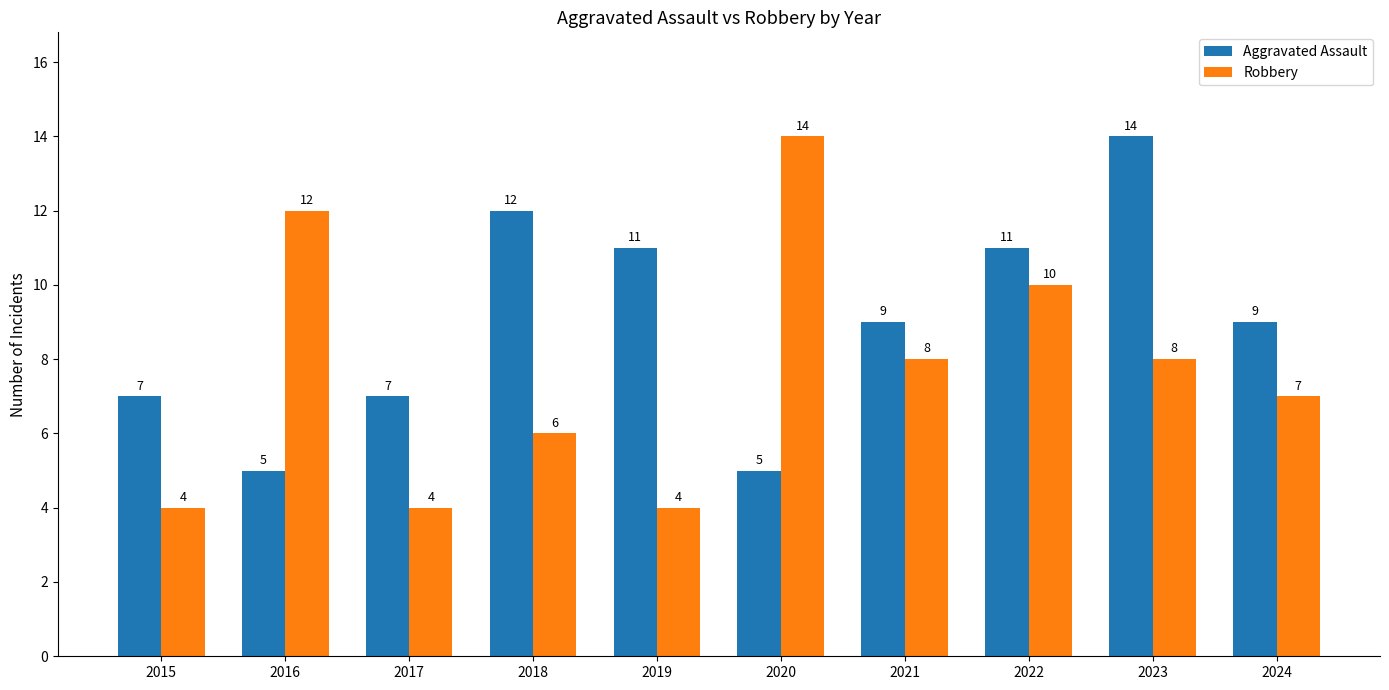

List the series in order of their overall mean, lowest first.

Robbery, Aggravated Assault